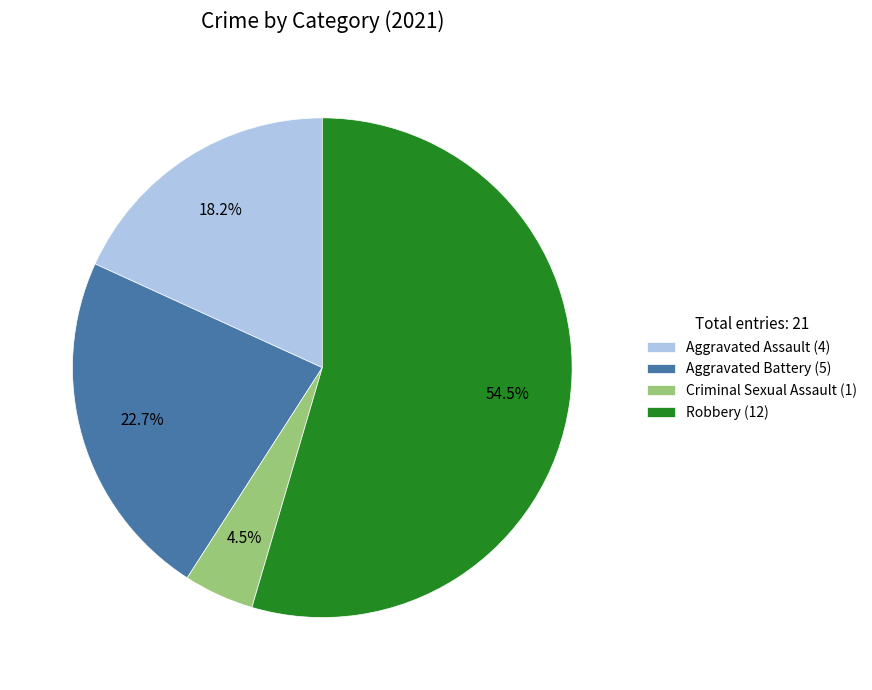

What is the majority slice?

Robbery